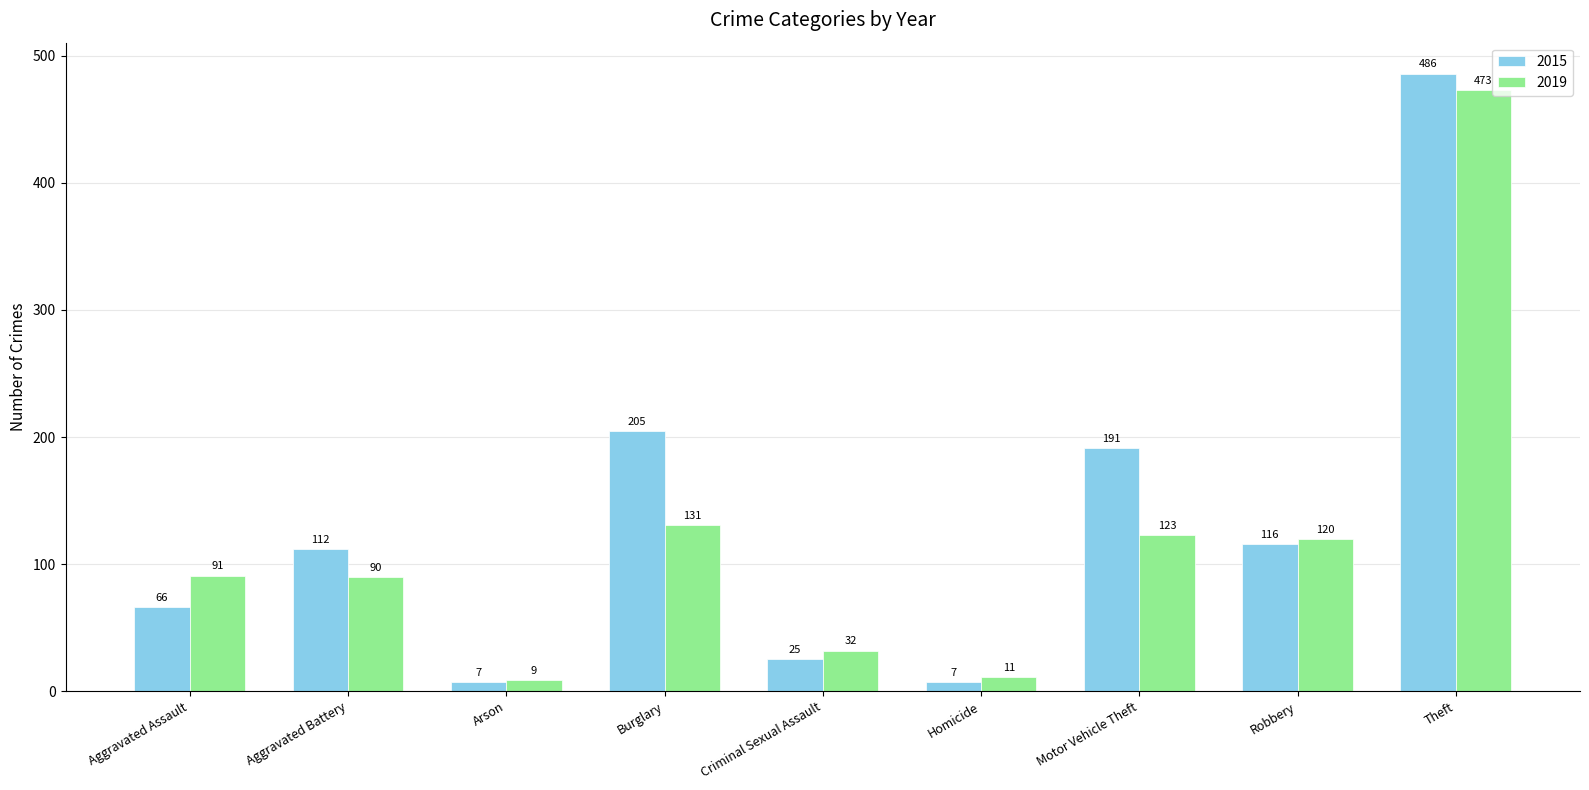

What is the spread (max minus min) of values at Criminal Sexual Assault?

7